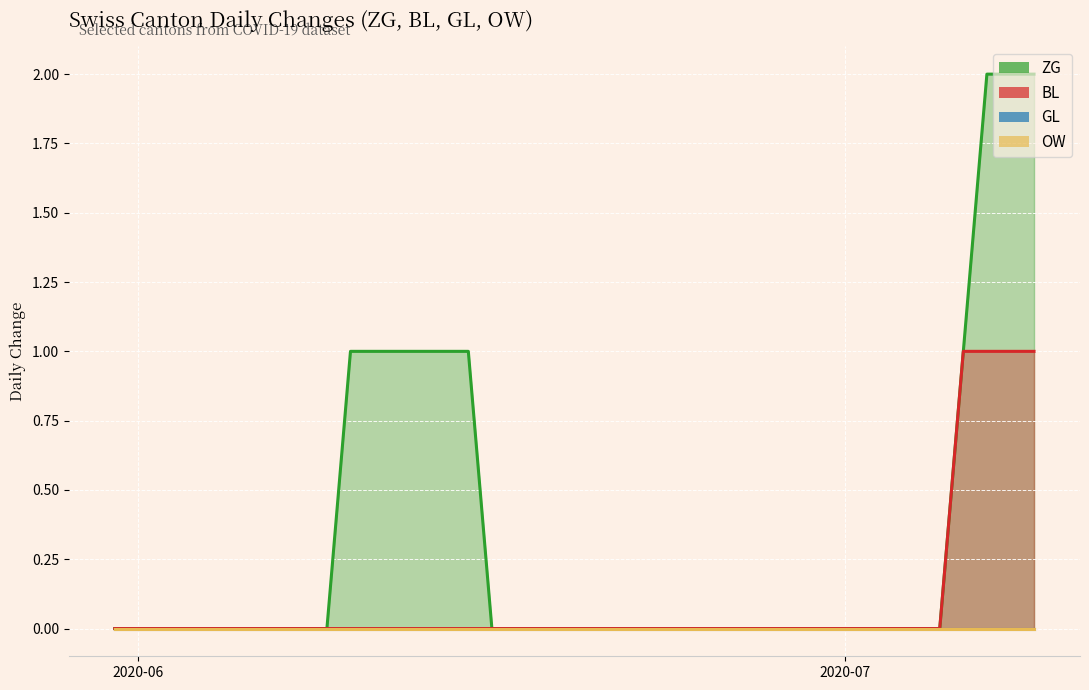

True or false: BL has a value of 0 at 2020-07-05.

True